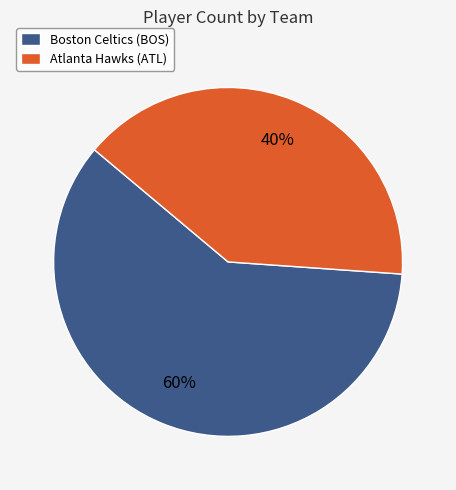

The Boston Celtics (BOS) slice represents 60% of the pie. True or false?

True